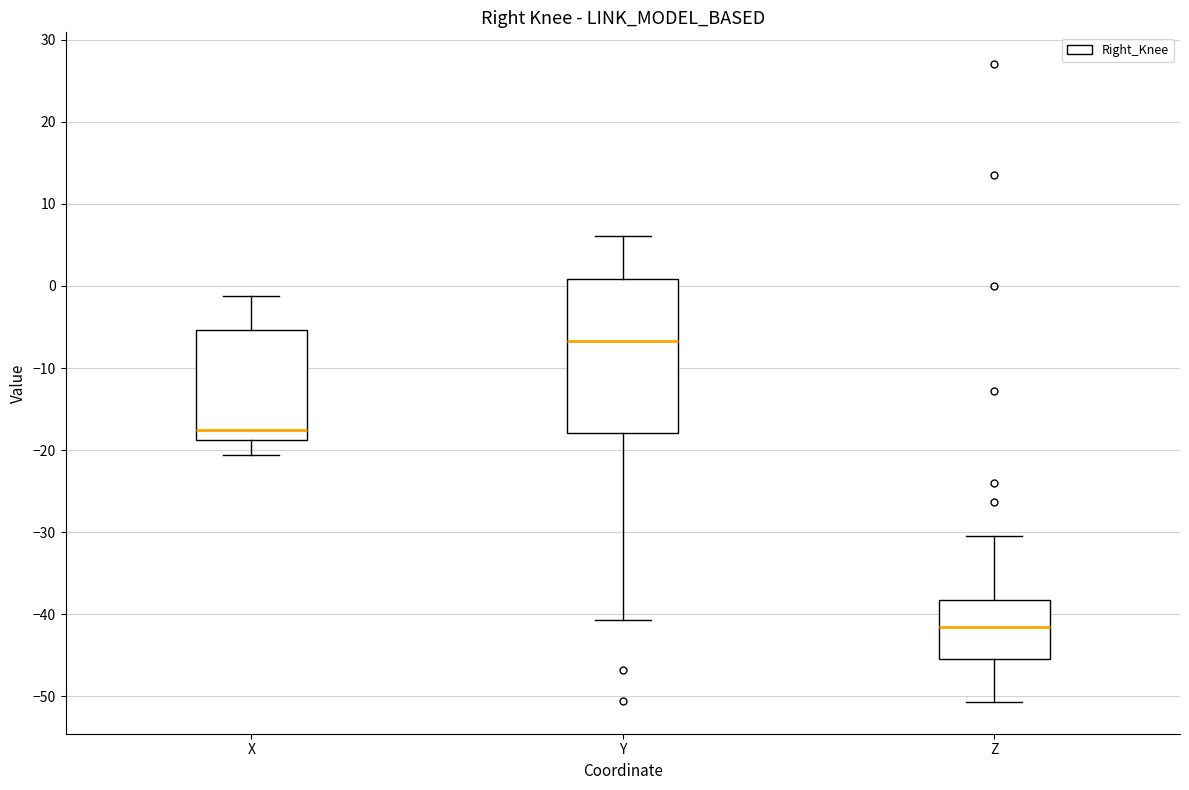

Reading left to right, transcribe this box plot: for each box, give where its median line is, the range the box spans, and where its two whiskers end, as read against the y-axis. The values are not printed on the chart, so give them approximately, as read against the axis.

X: median -18, box -19 to -5, whiskers -21 to -1
Y: median -7, box -18 to 1, whiskers -41 to 6
Z: median -41, box -45 to -38, whiskers -51 to -30